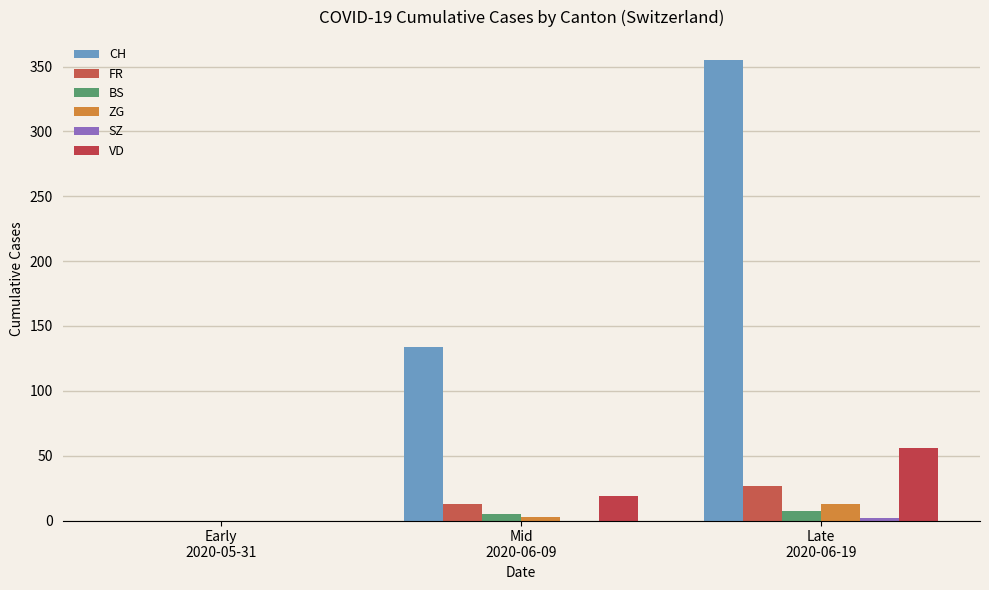

The value of CH at Late
2020-06-19 is 355. True or false?

True